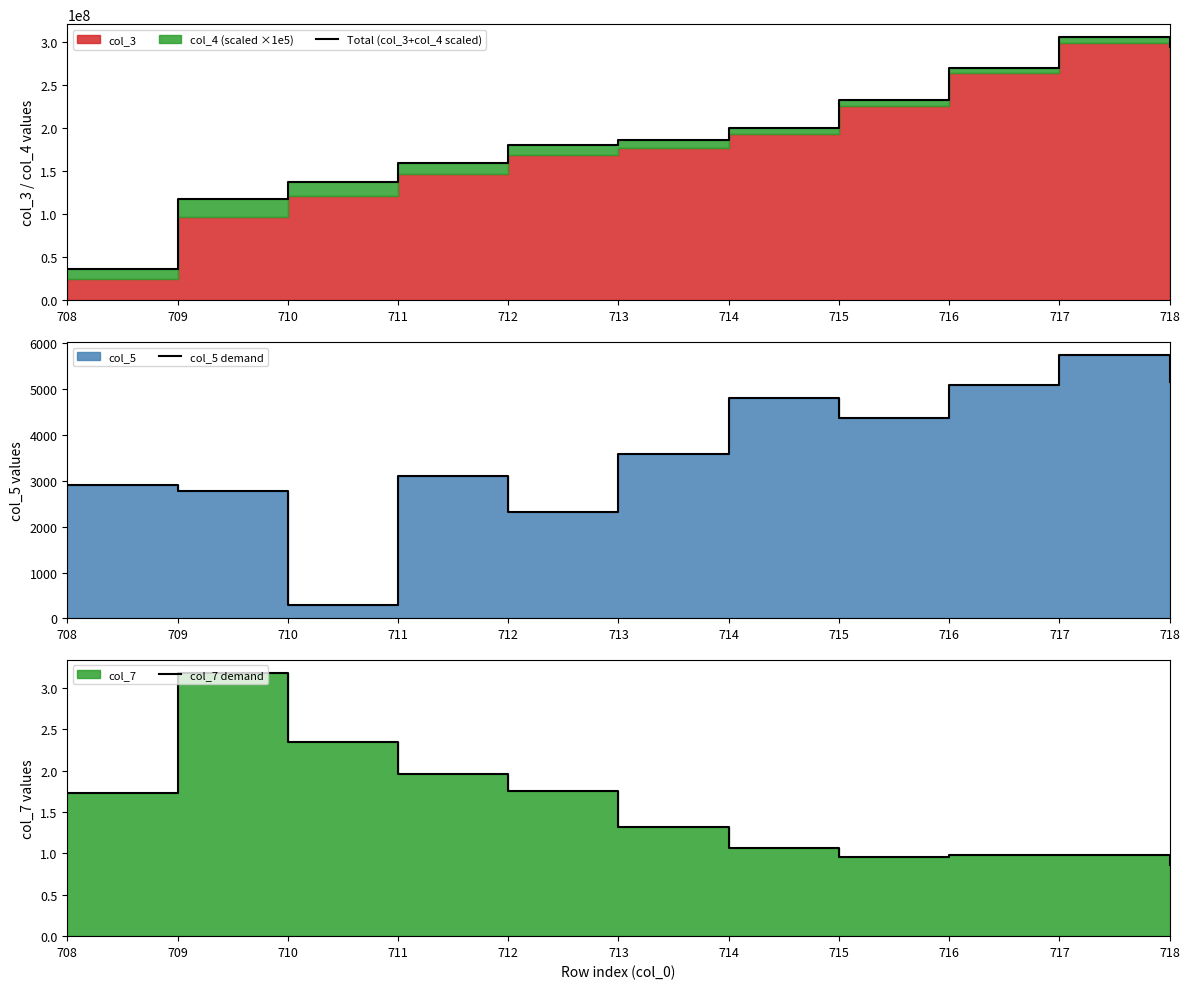

The Total (col_3+col_4 scaled) series shows 86763852.0 at 712. True or false?

False